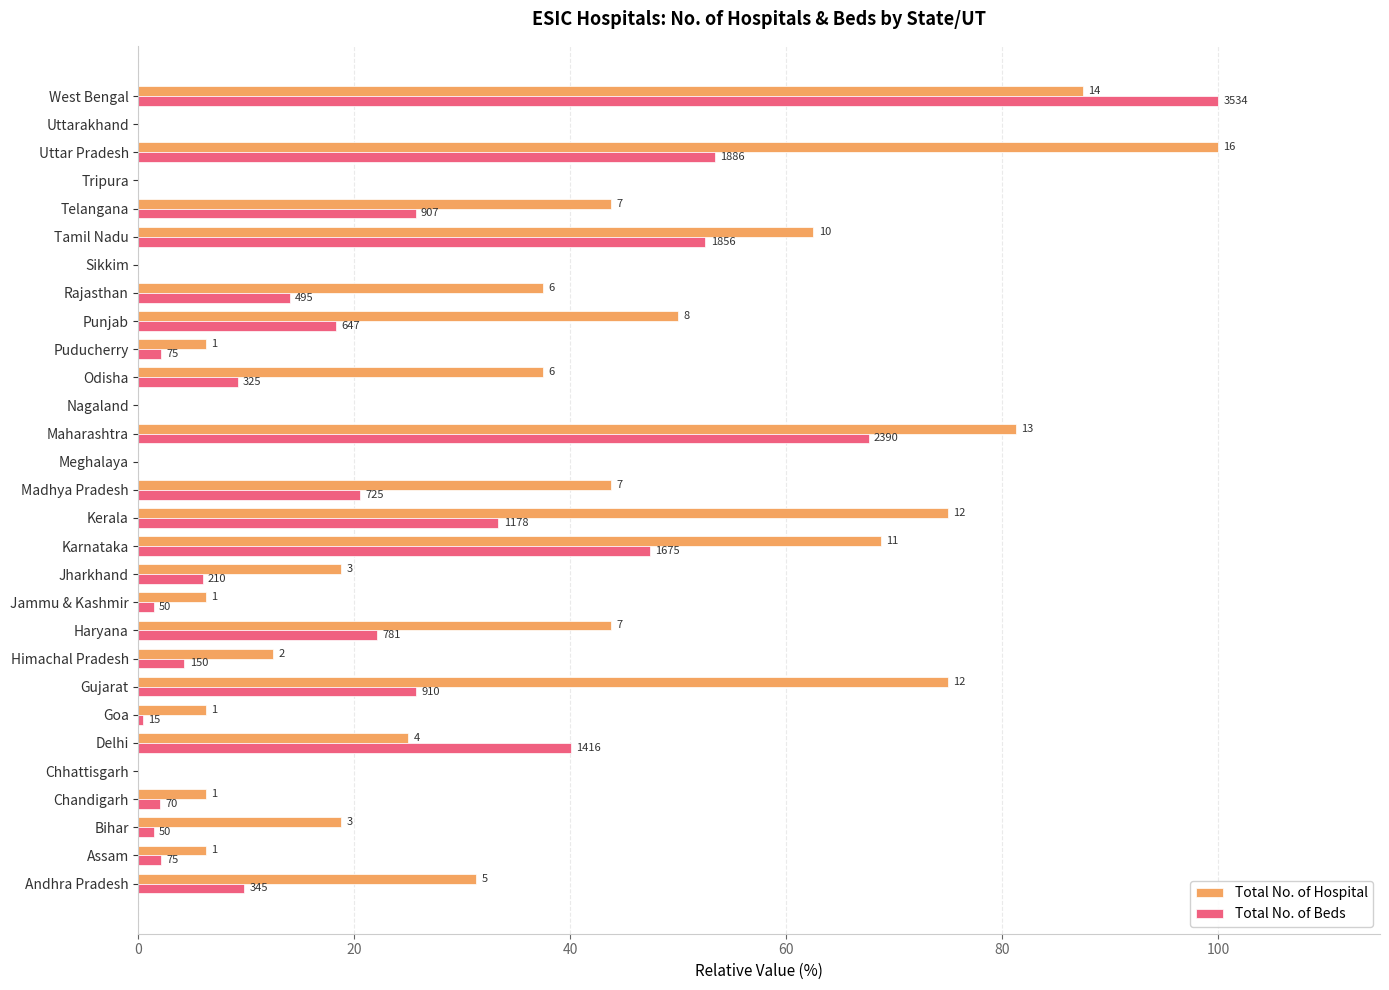

What are all the series names shown in the legend?

Total No. of Hospital, Total No. of Beds